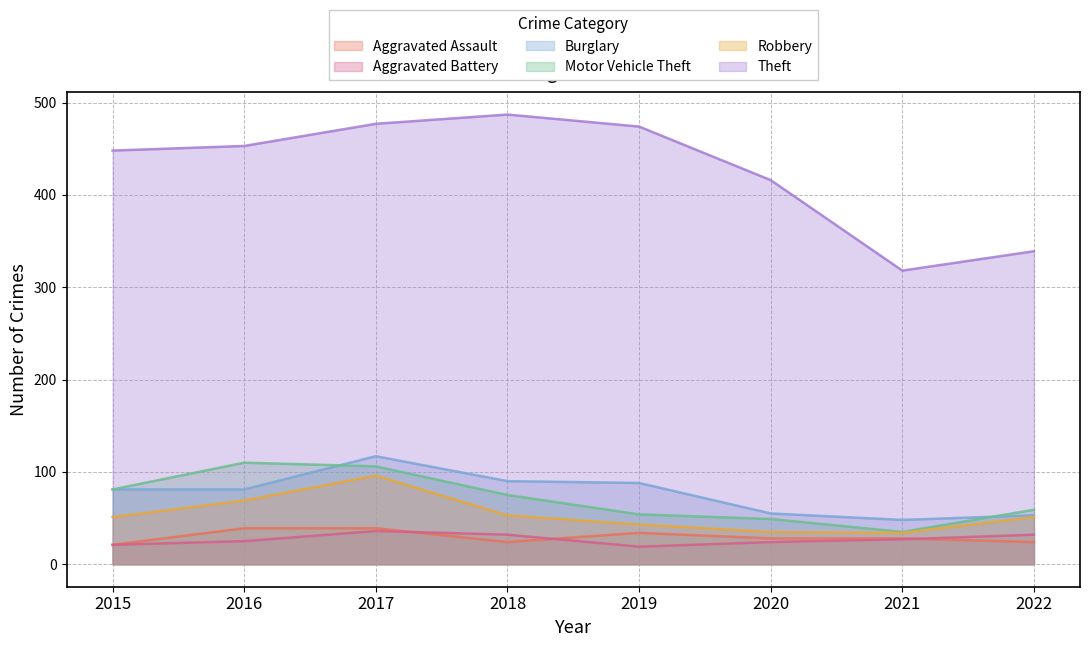

What is the minimum value shown in the chart?

19